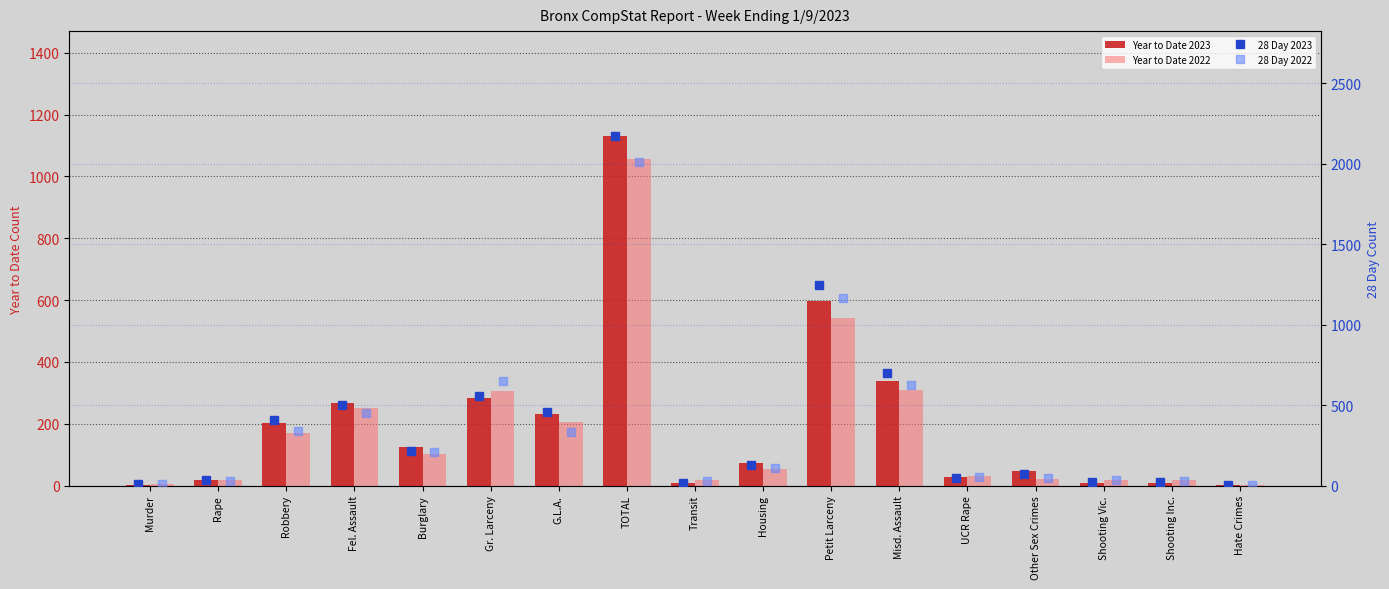

What are all the series names shown in the legend?

Year to Date 2023, Year to Date 2022, 28 Day 2023, 28 Day 2022